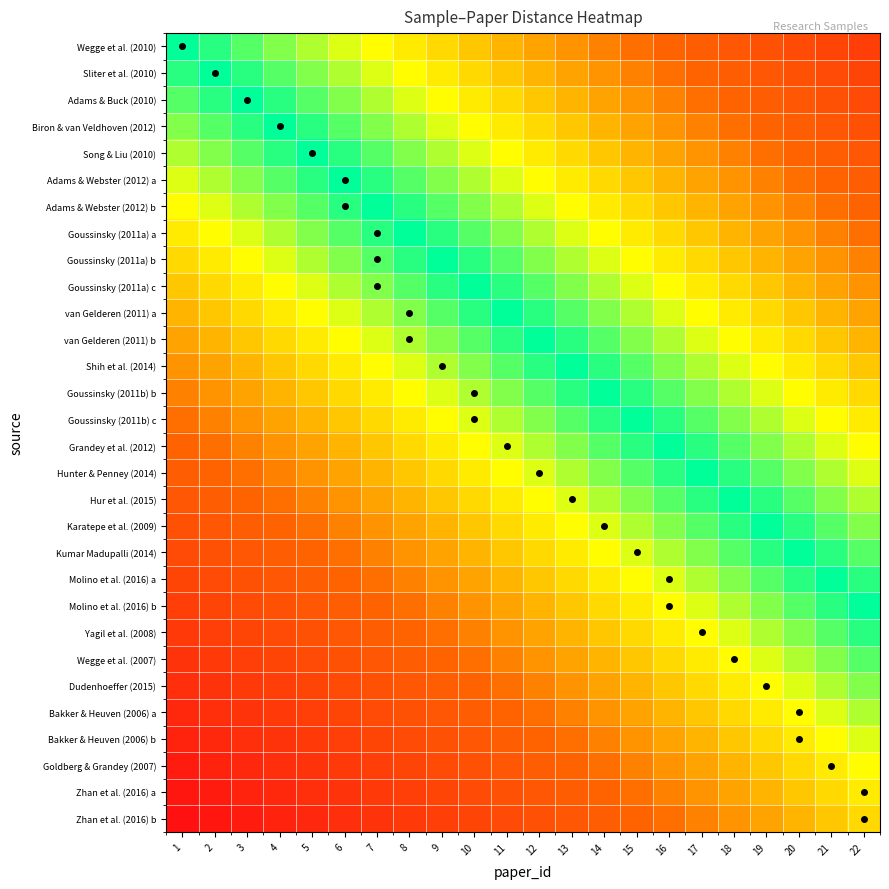

At which category is the sum across all series the highest?

1